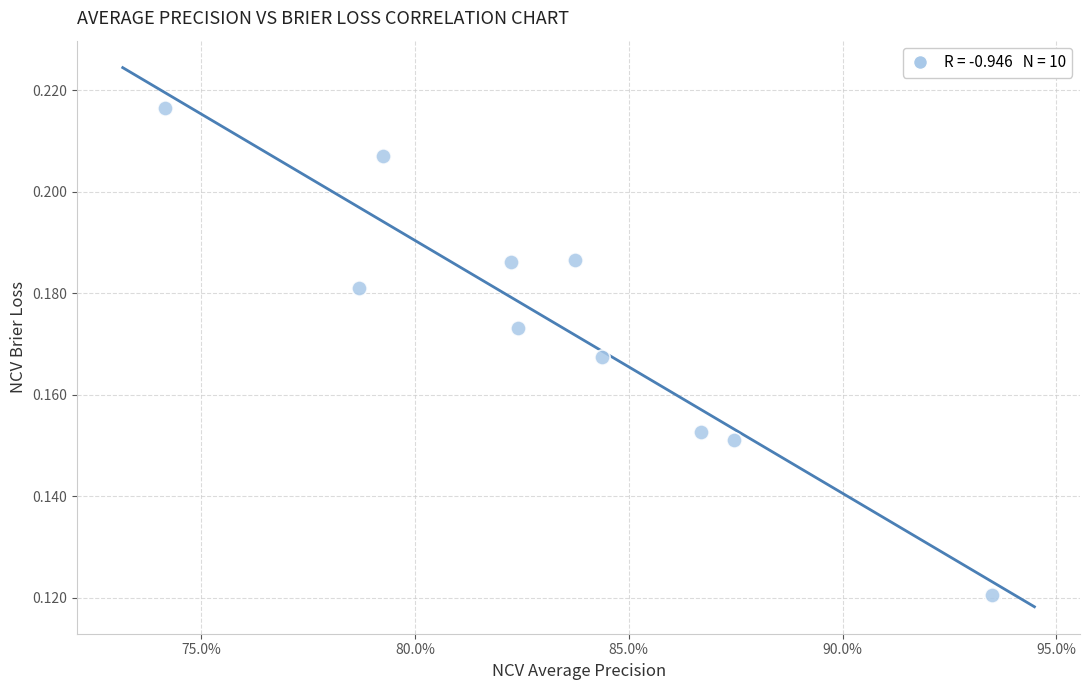

What is the average X value?

0.8